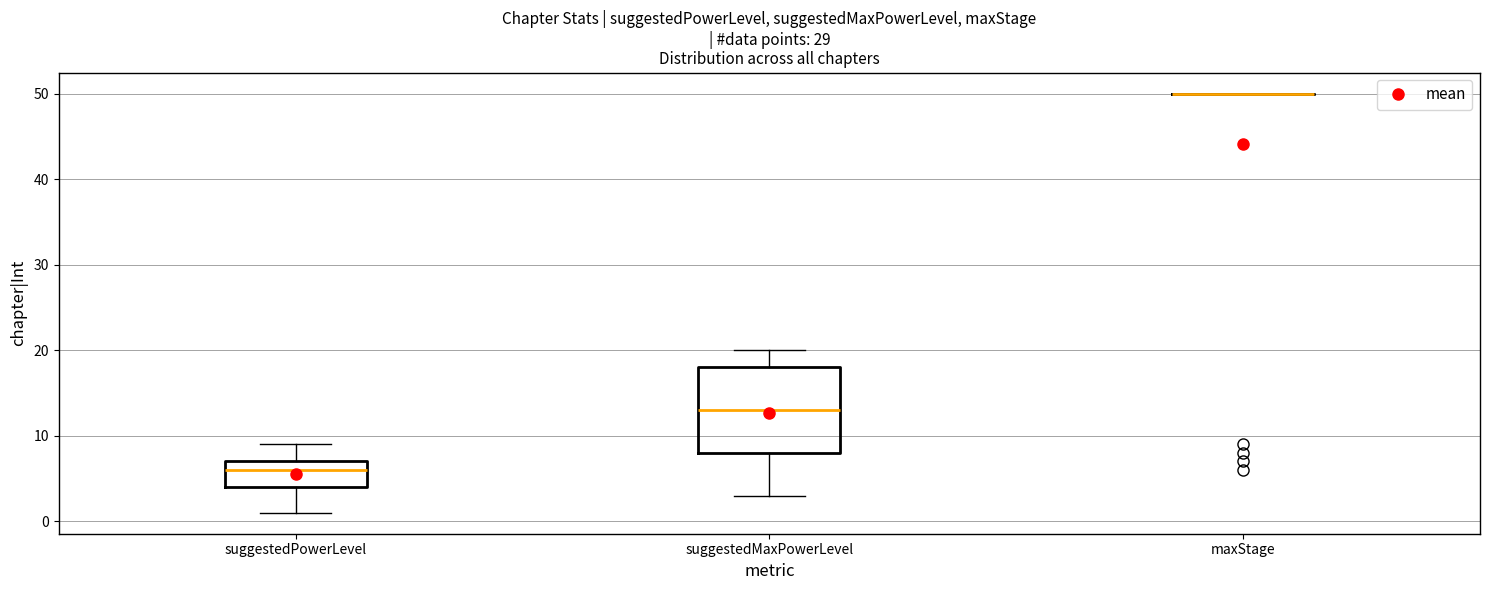

Comparing the boxes themselves (not the whiskers), which one is the tallest?

suggestedMaxPowerLevel